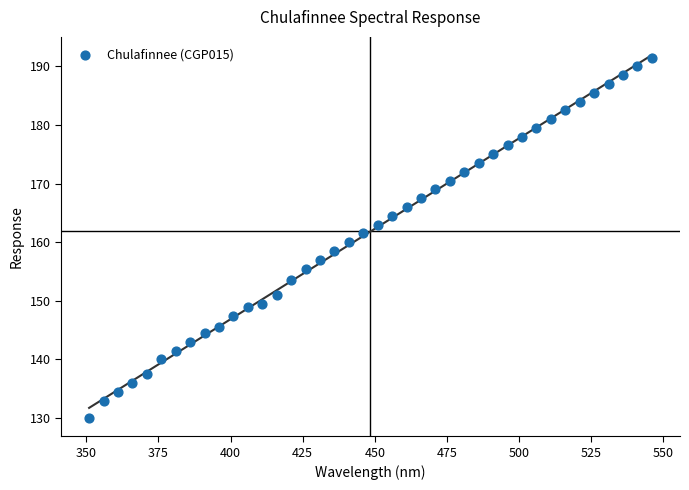

What is the range of X values (max minus min)?

195.0